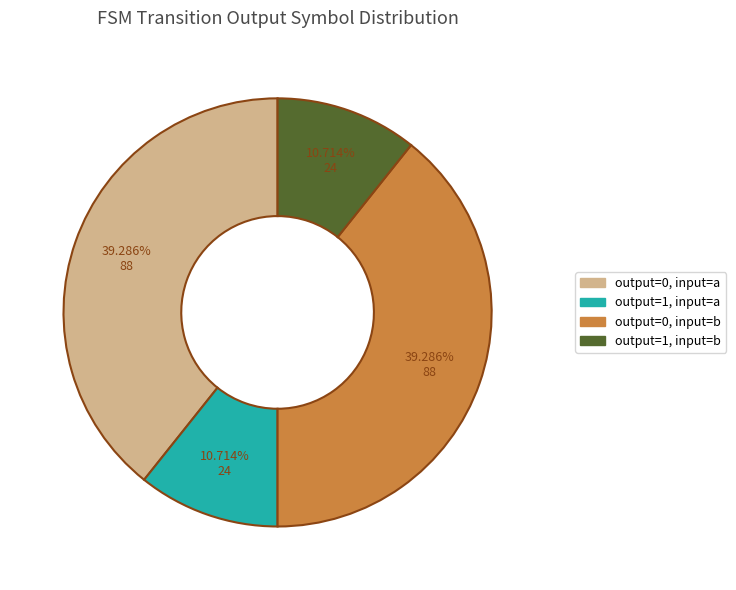

Is there a majority slice in this chart?

No